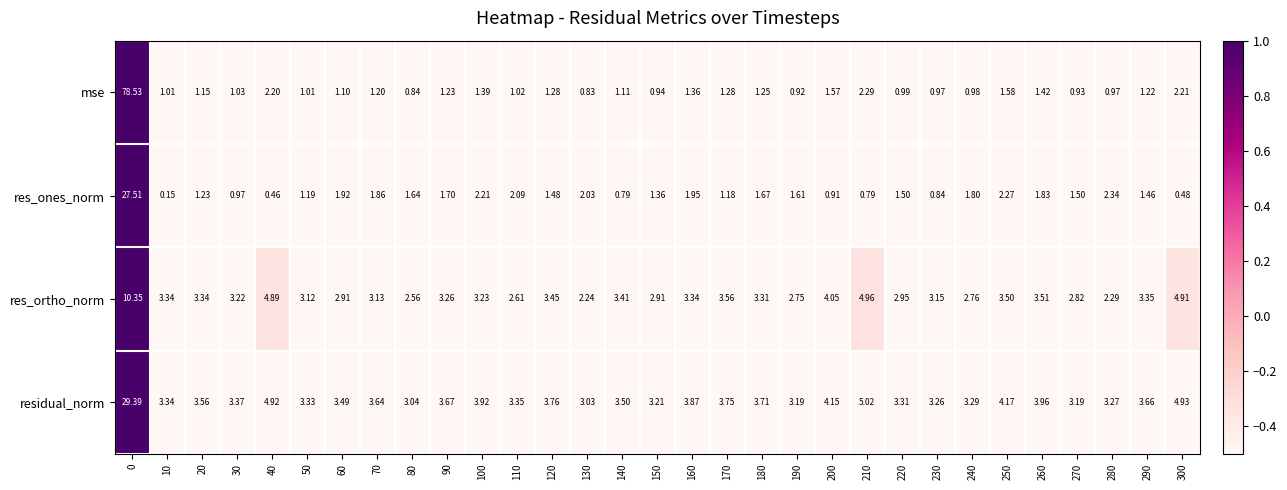

How many categories are shown in the chart?

31